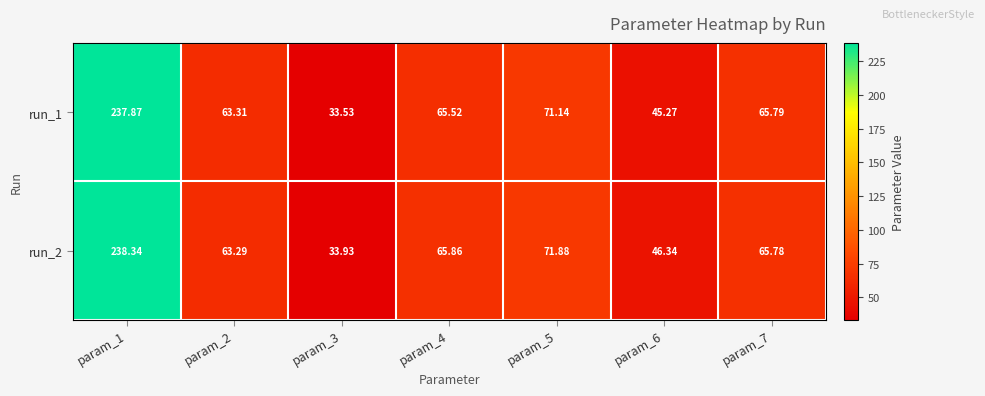

What is the total value across all series at param_1?

476.2